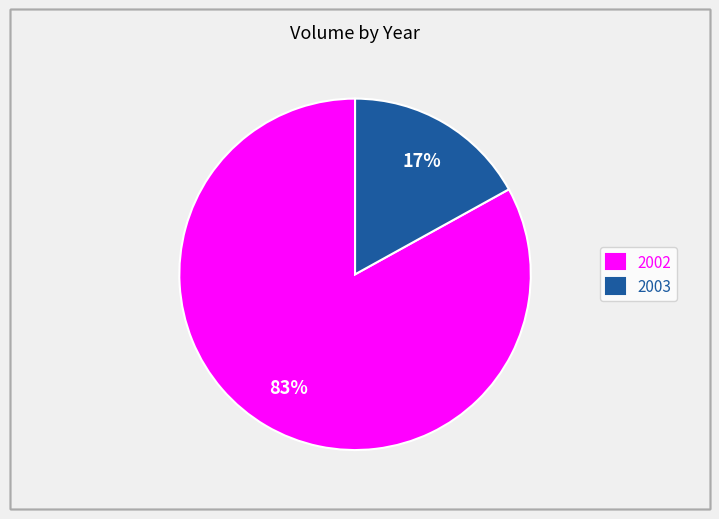

What is the ratio of the value at 2002 to the value at 2003?

4.9